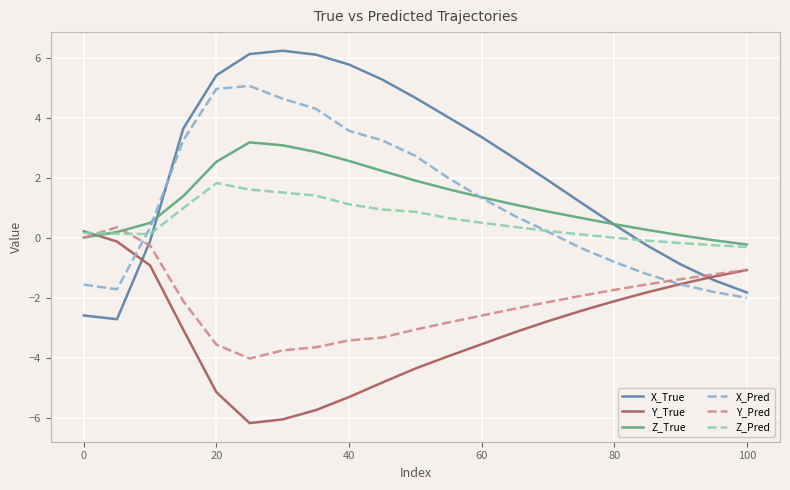

How many negative values does the X_True series have?

7